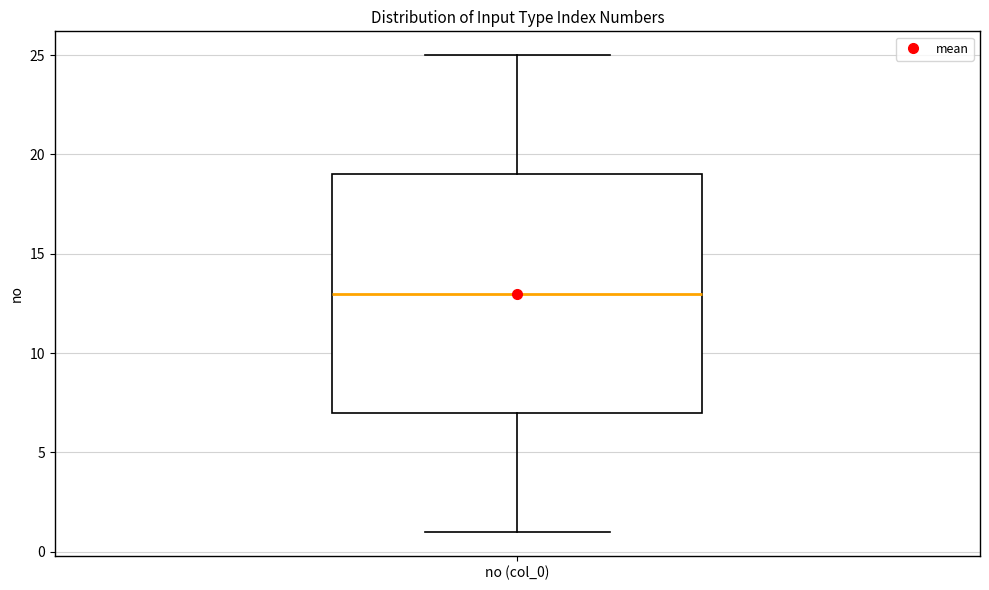

Read this box plot against the y-axis: the position of the median line, the range covered by the box, and the ends of both whiskers. The values are not printed on the chart, so give them approximately, as read against the axis.

median 13, box 7 to 19, whiskers 1 to 25